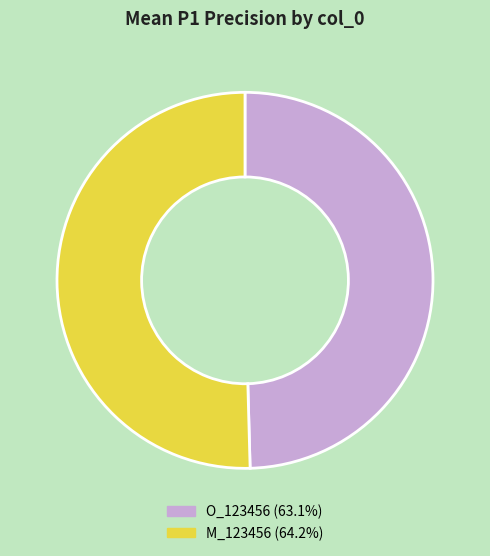

Which slice represents more than half of the pie?

M_123456